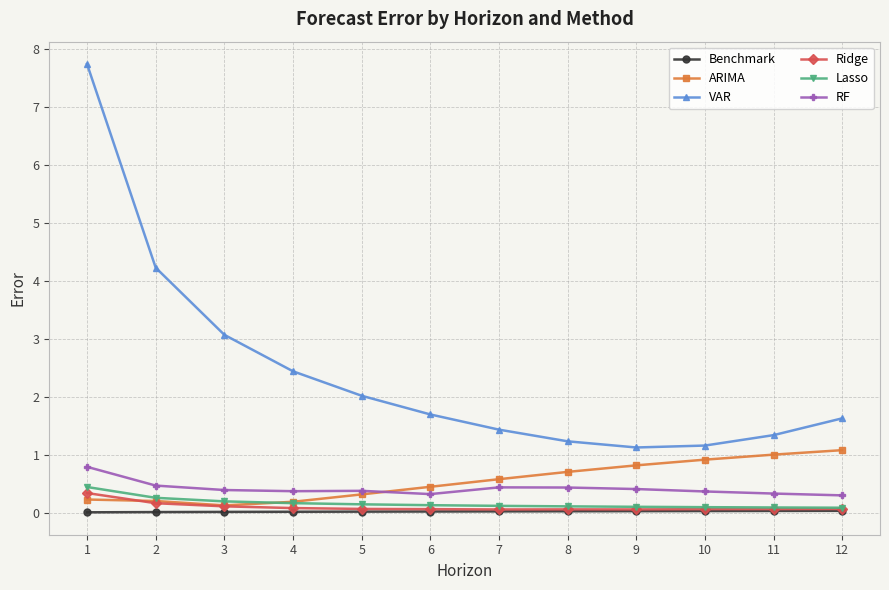

At which category is the sum across all series the highest?

1